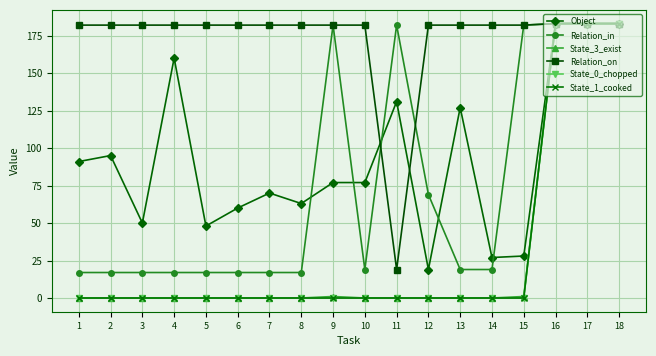

Is this an area chart (filled region under the line)?

No